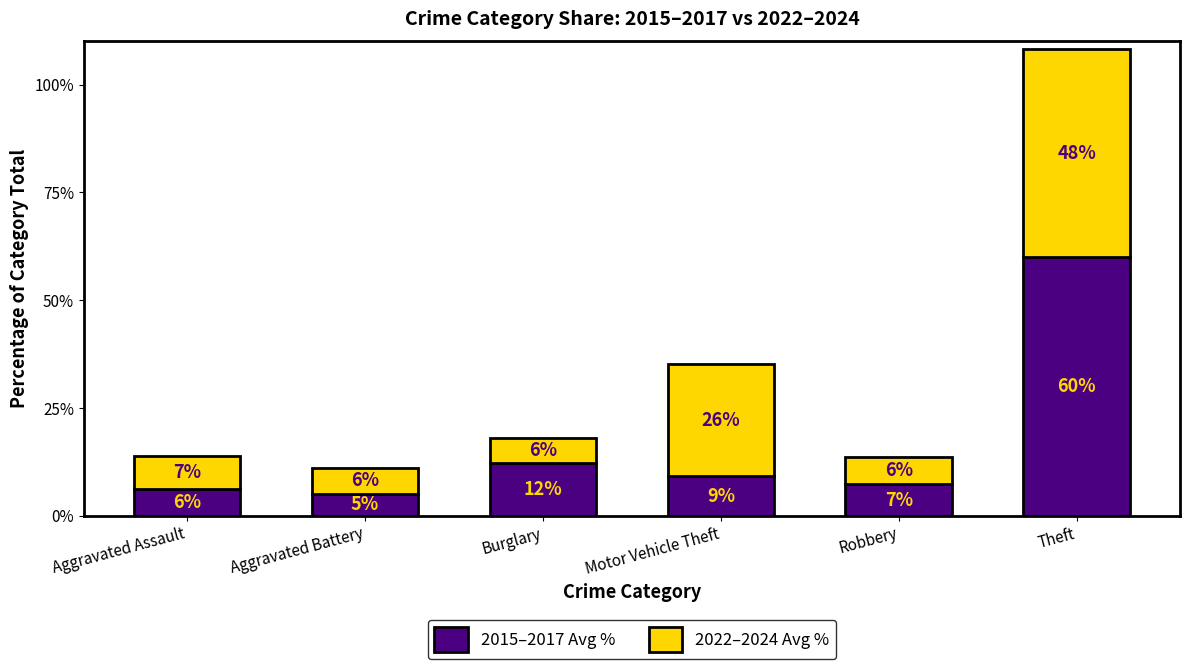

True or false: 2022–2024 Avg % has a value of 6.3 at Robbery.

True